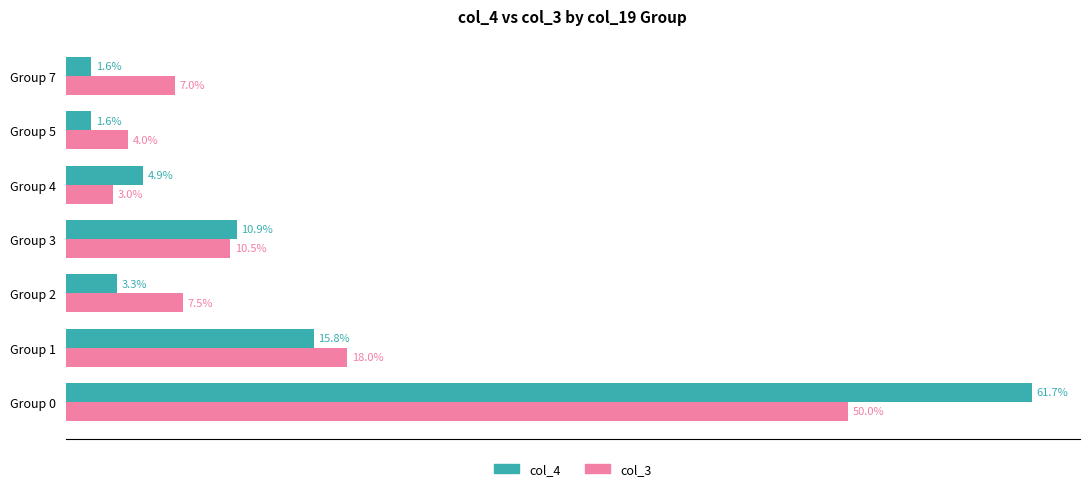

Where is col_3 nearest to the value 26?

Group 1